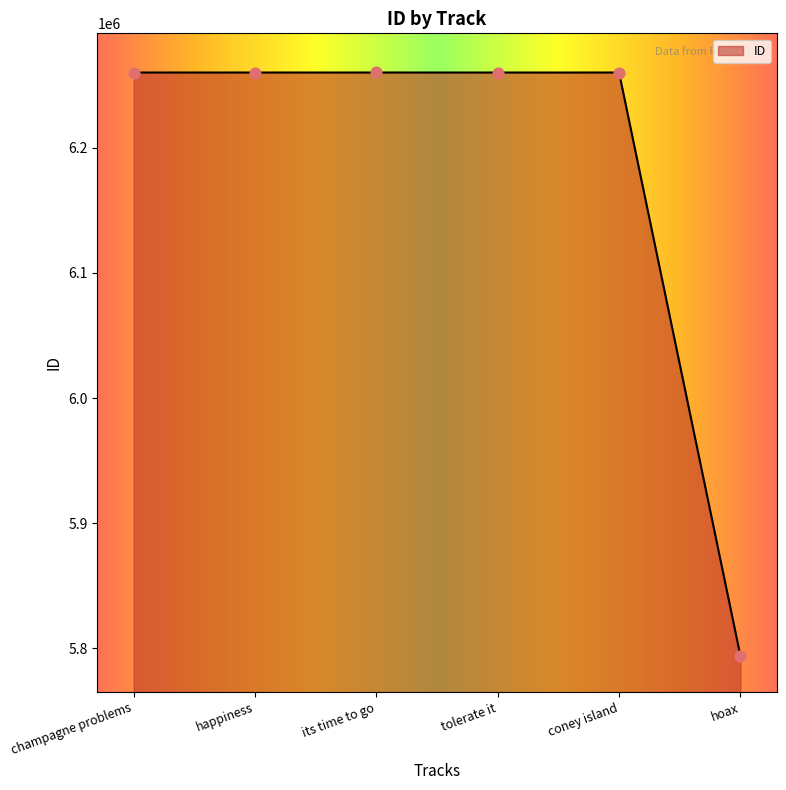

Approximately how many times larger is the value at happiness compared to hoax?

1.1